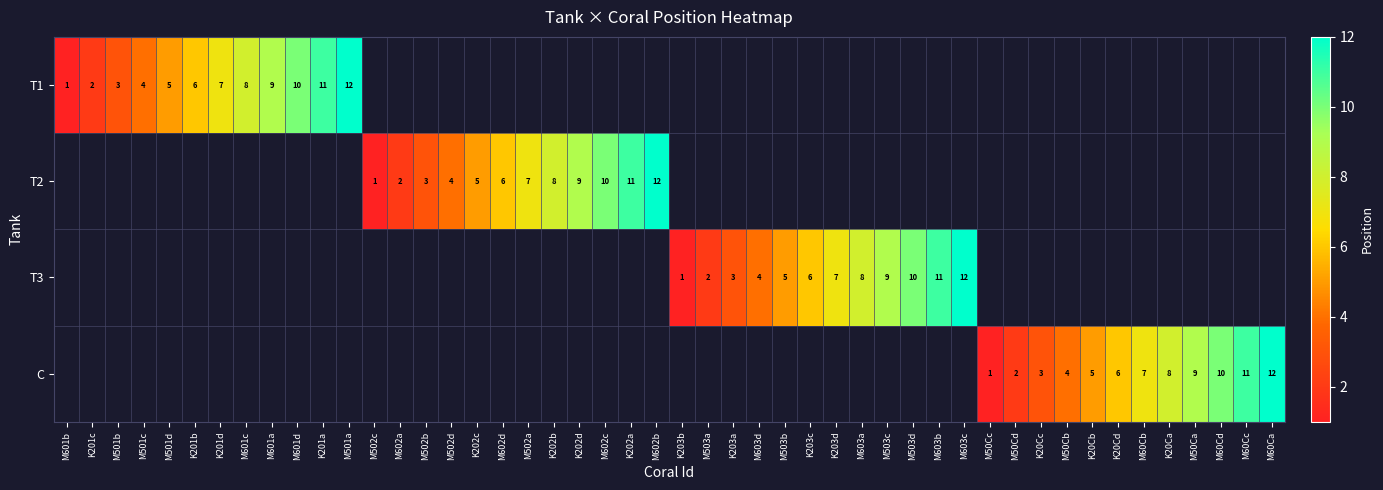

What is the maximum value shown in the chart?

12